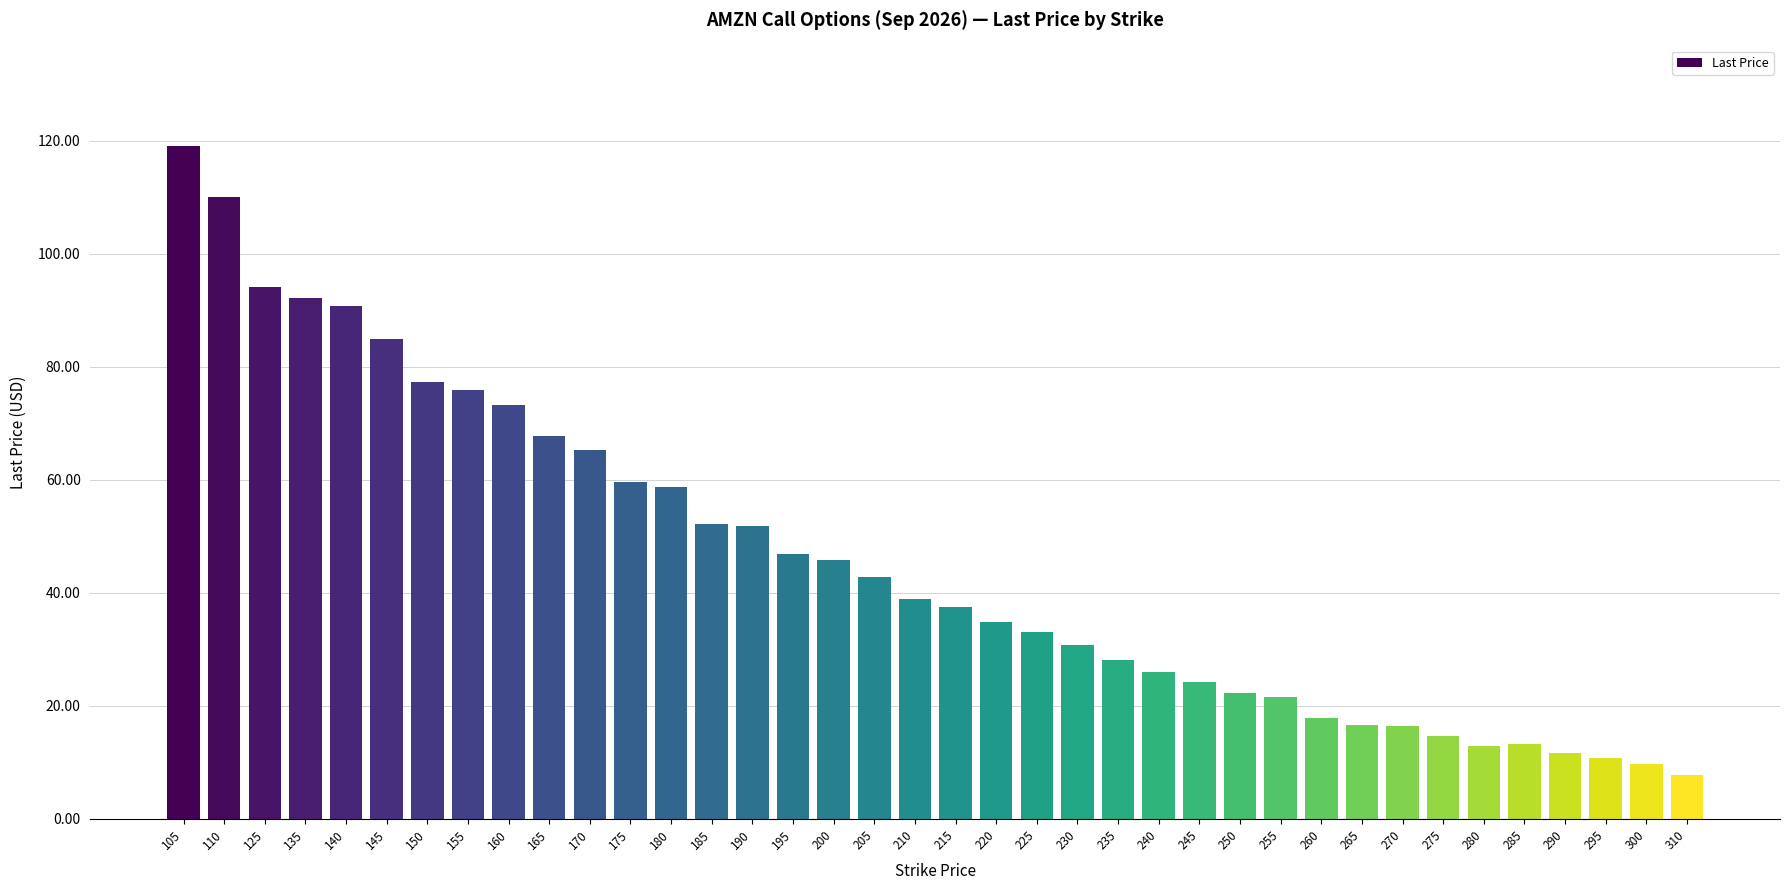

How many bars are there in total?

38